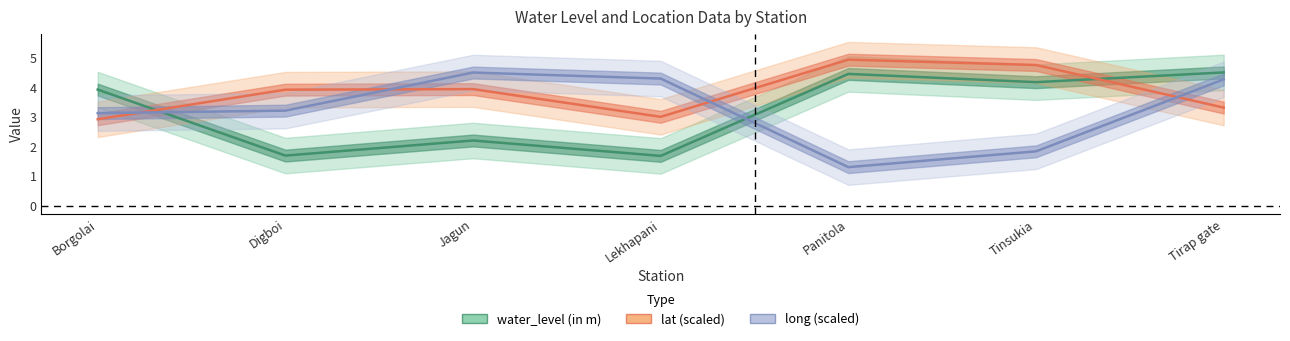

What is the total value across all series at Jagun?

10.6